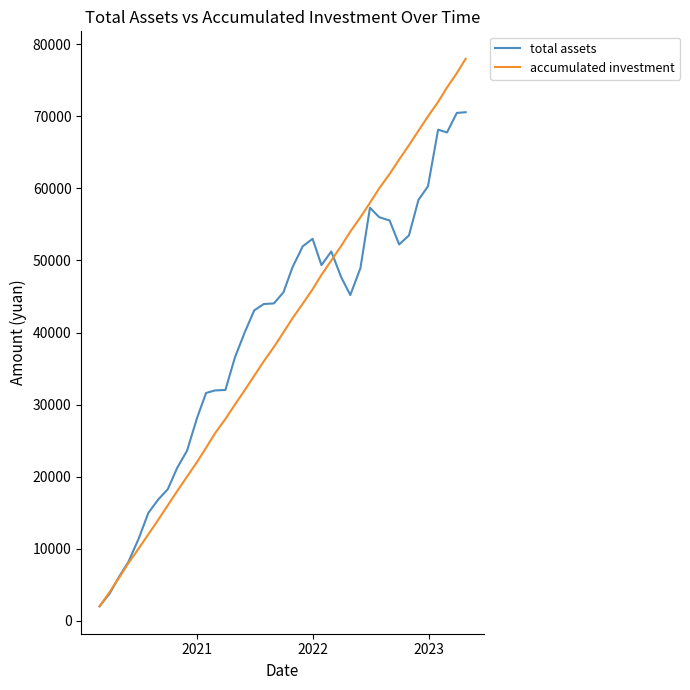

Which series has the widest spread of values?

accumulated investment